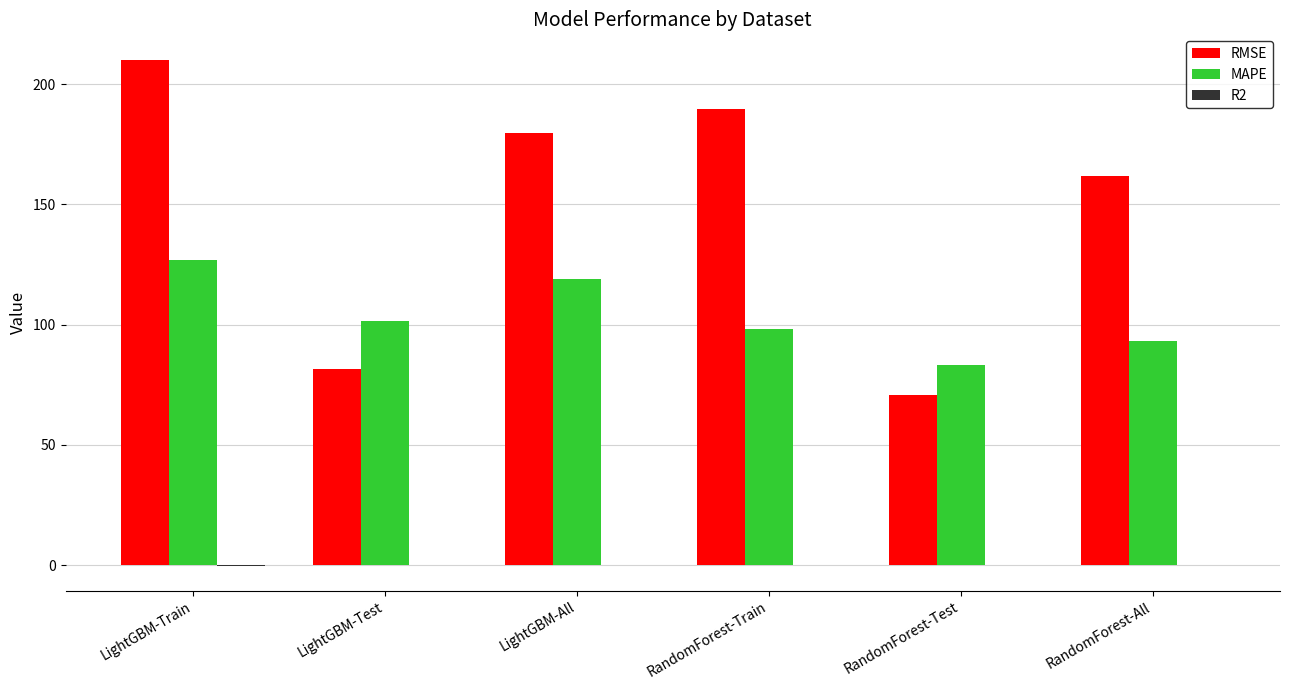

What is the sum of all RMSE values?

894.0